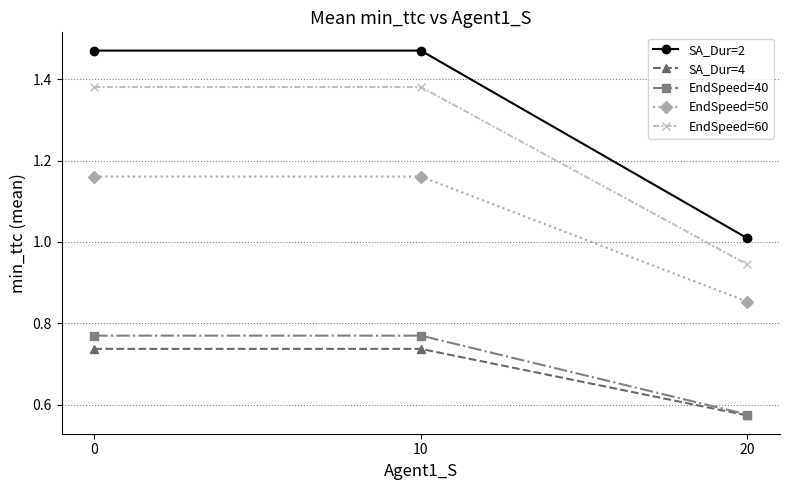

What is the spread (max minus min) of values at 20?

0.4